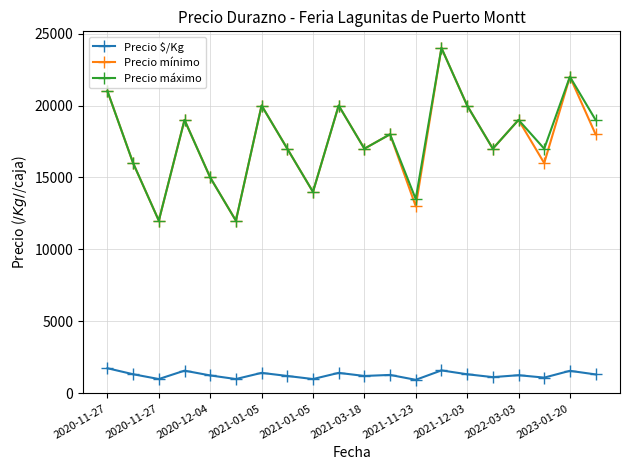

What is the value of the Precio máximo point at the 13th from the left?

13500